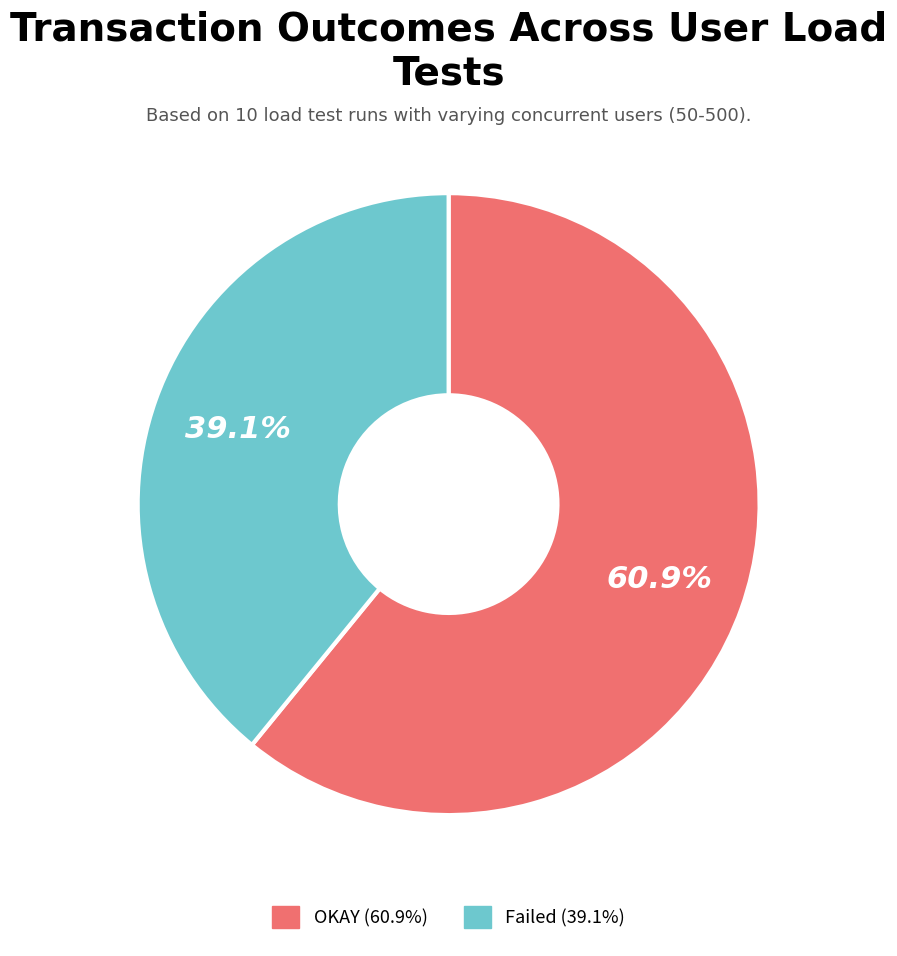

Is there any slice that represents more than half of the pie?

Yes